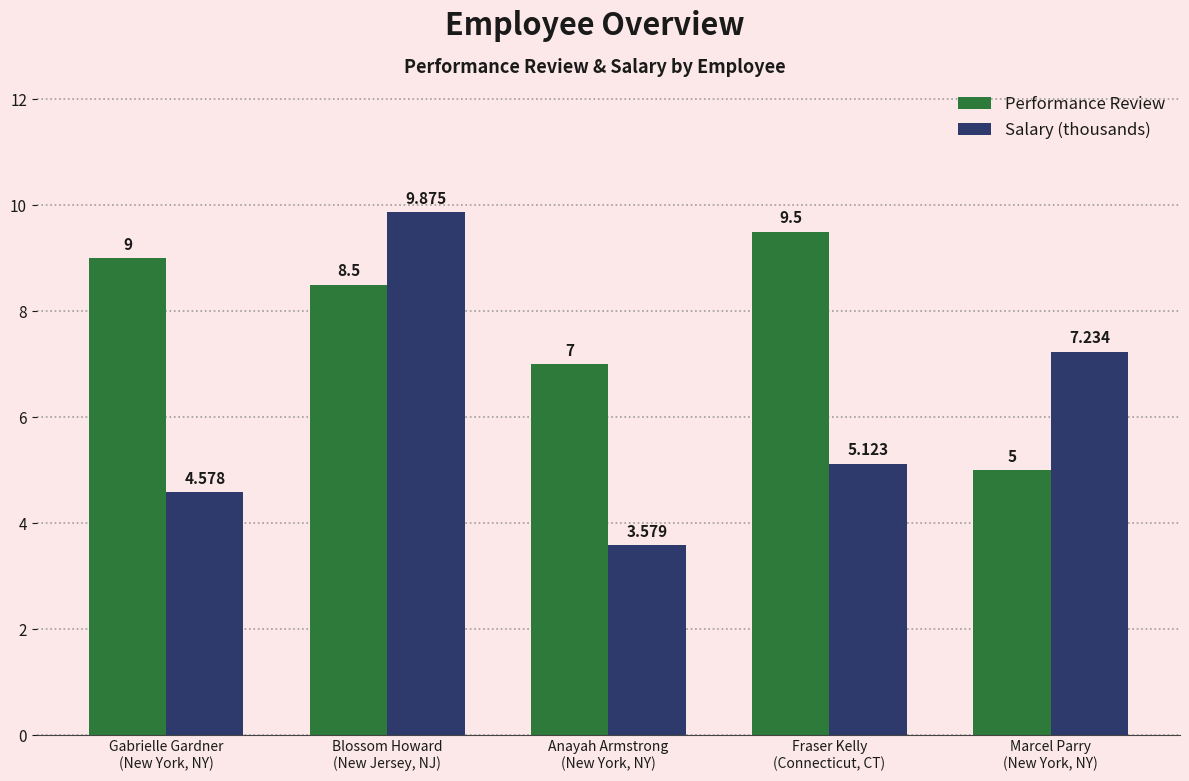

How many bars are there in total?

10